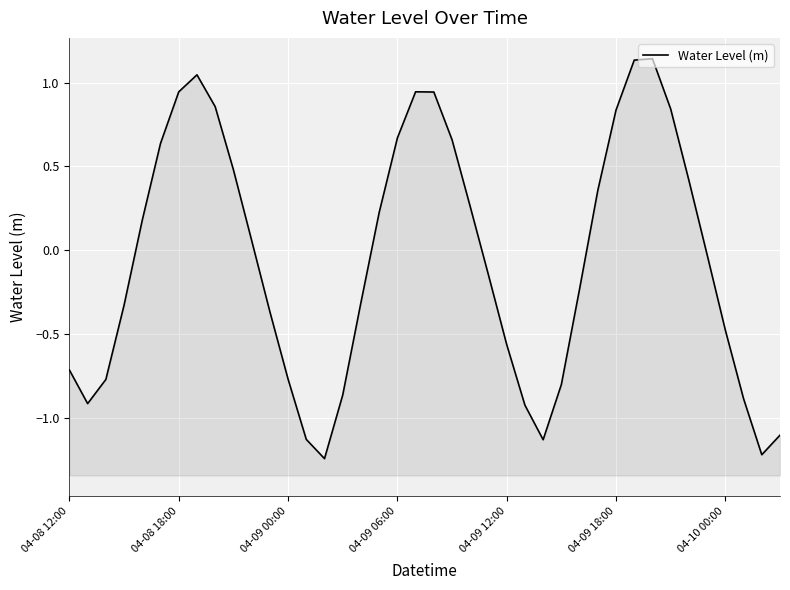

What is the change in value from 20 to 38?

-2.2